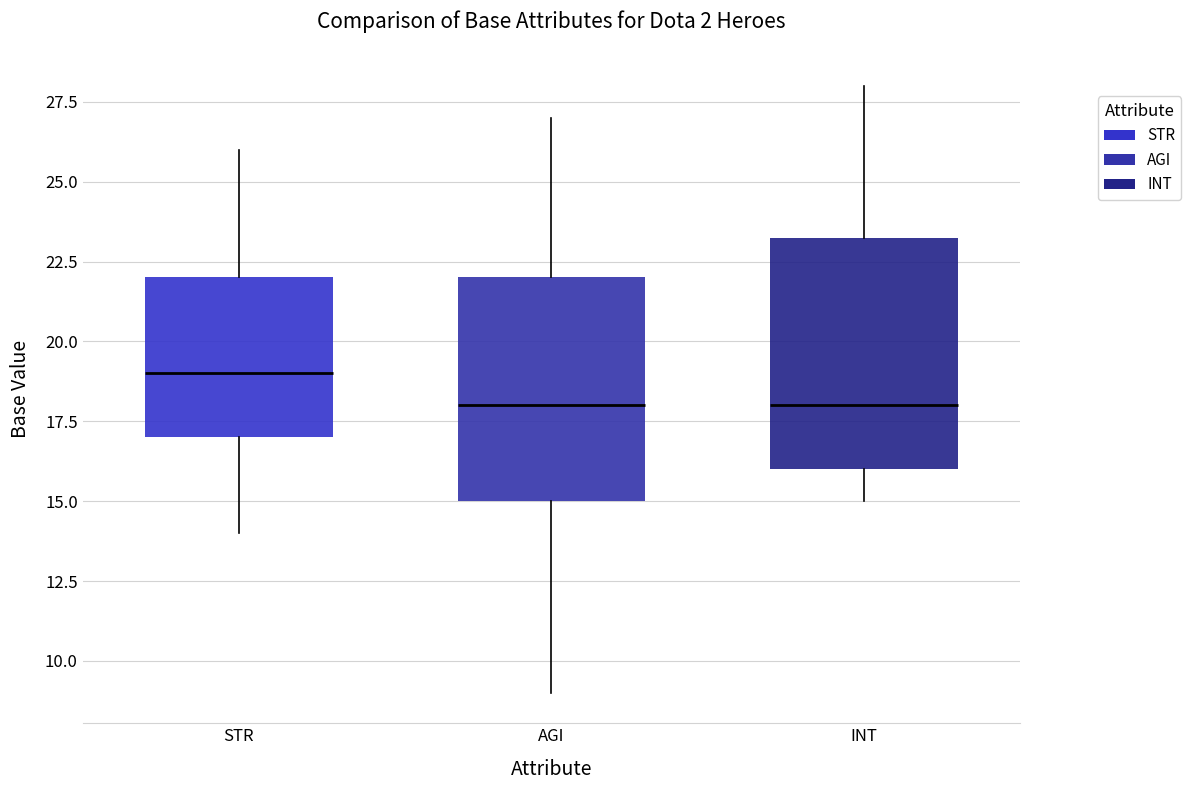

Where is the lower edge of the box for AGI on the y-axis? The values are not printed on the chart, so give them approximately, as read against the axis.

15.0